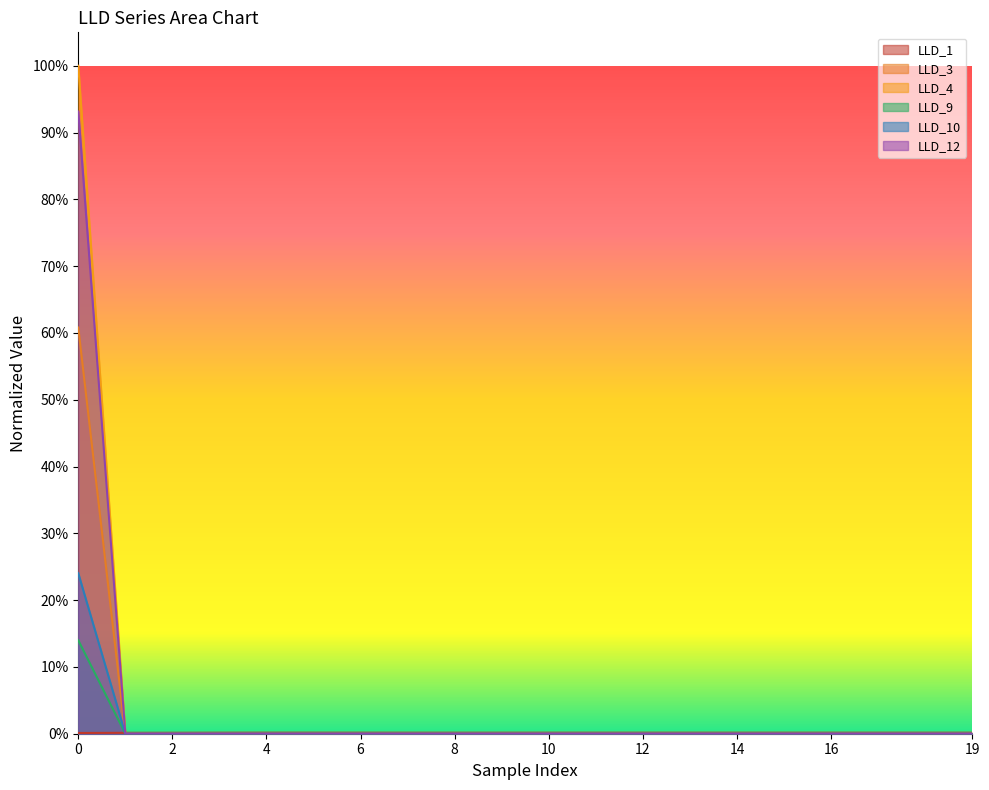

Is the value of LLD_12 at 0 greater than the value of LLD_10 at 19?

Yes